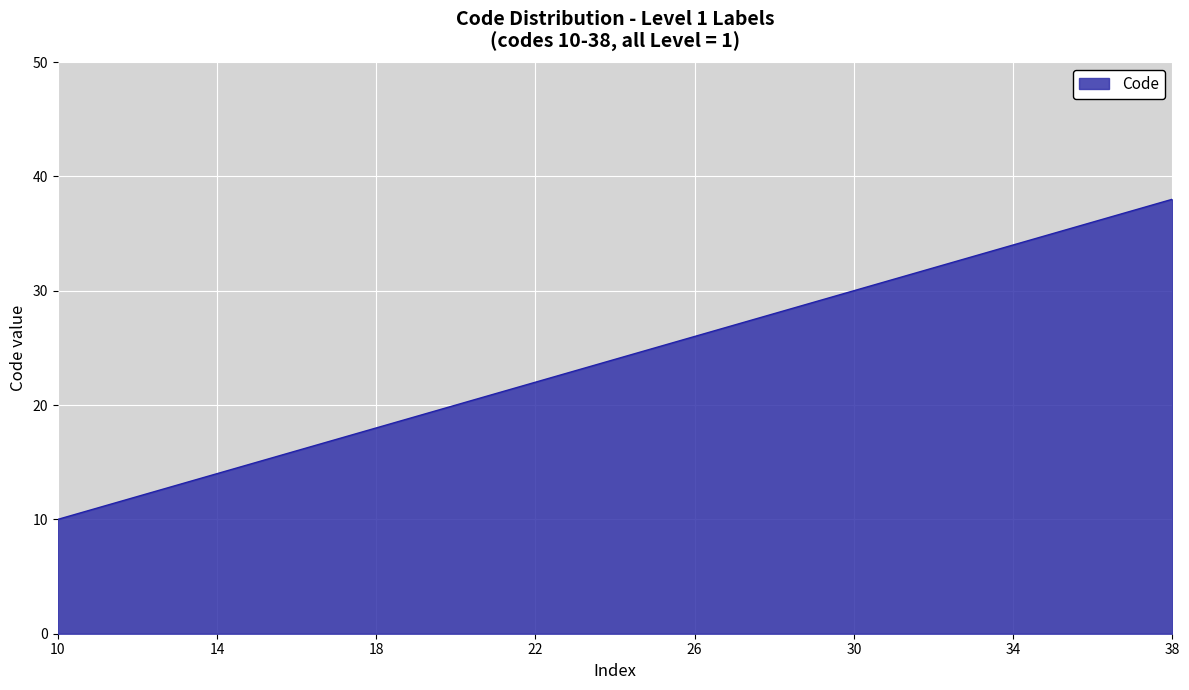

How many lines are shown in the chart?

1